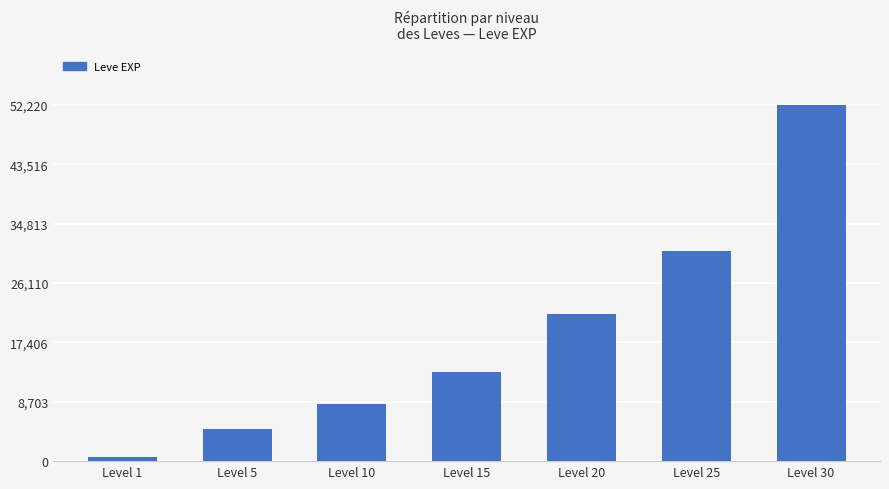

Reading left to right, transcribe all the data shown in this chart.

630	4660	8430	13040	21600	30820	52220